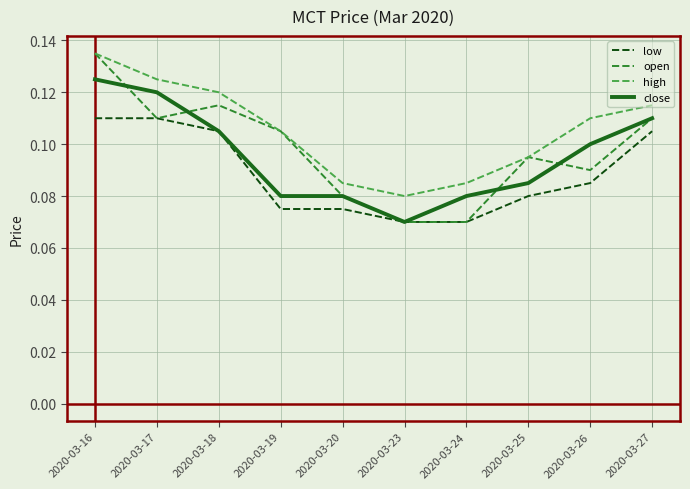

Which label corresponds to the largest value in the chart?

2020-03-16